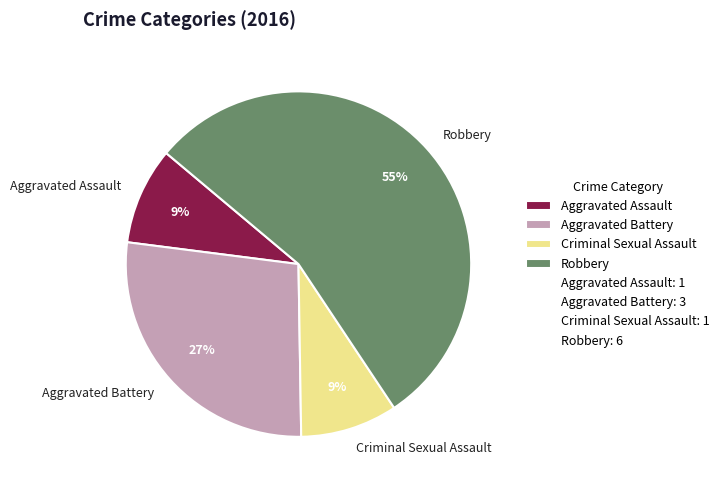

Combined, do Criminal Sexual Assault and Aggravated Assault account for over 50%?

No